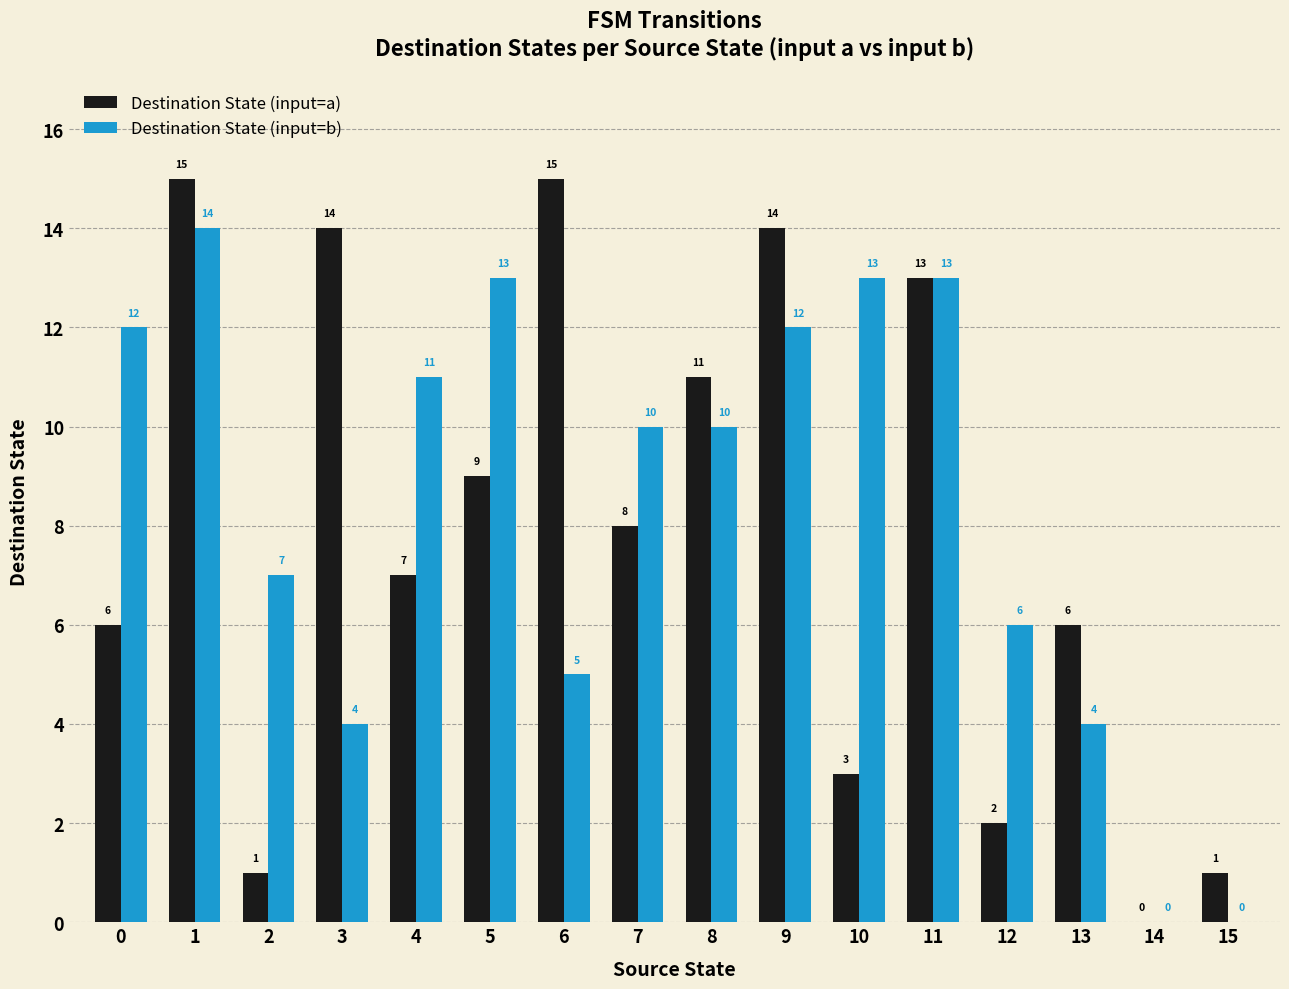

What is the sum of all Destination State (input=b) values?

134